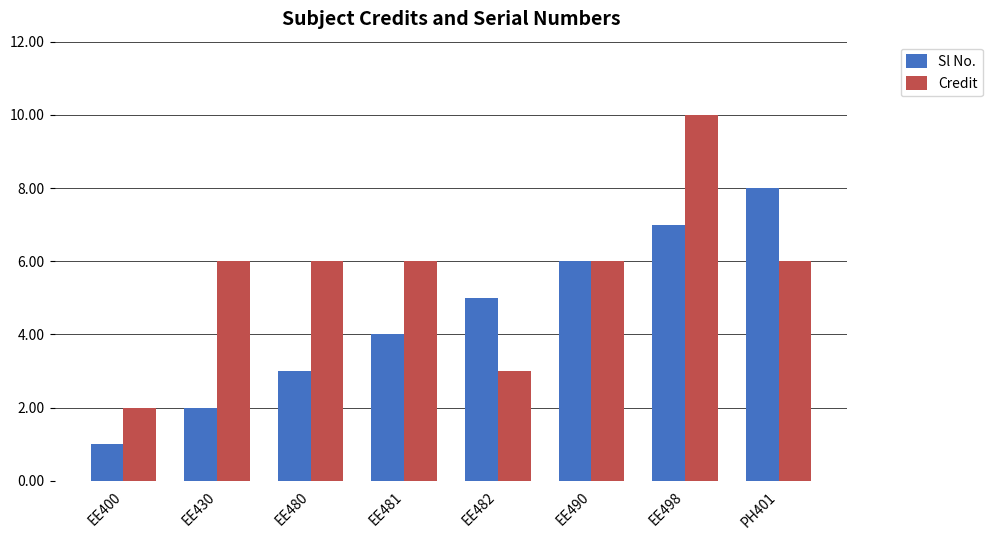

What is the sum of the Credit values at EE400 and EE490?

8